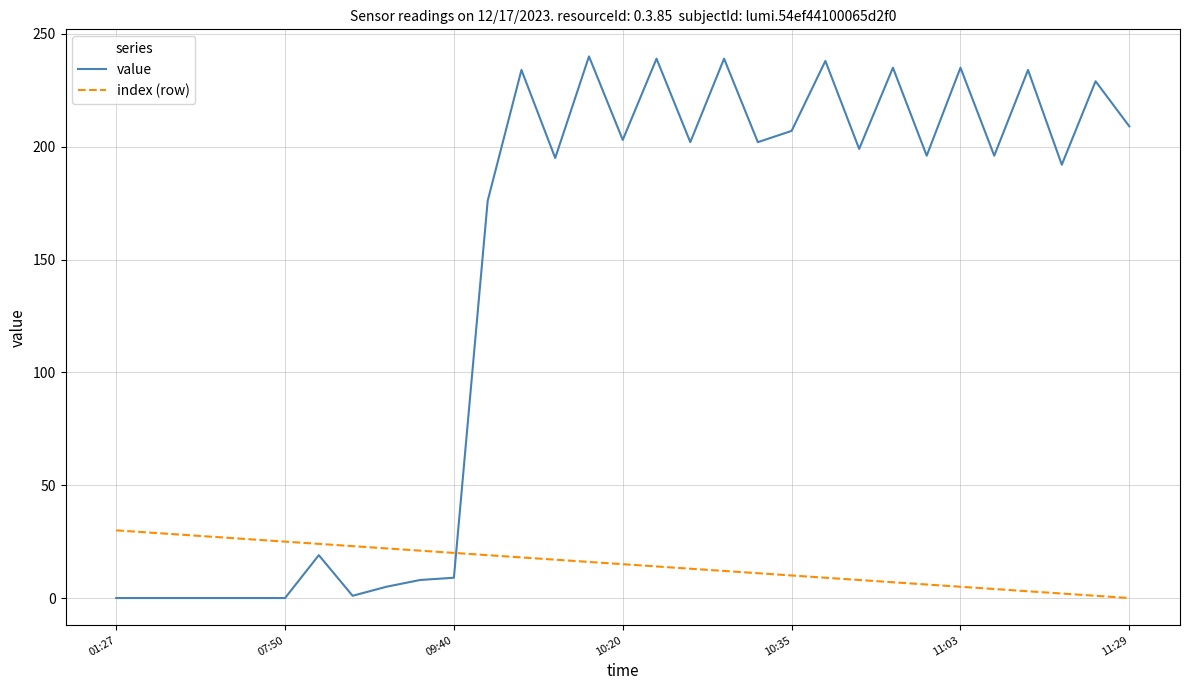

What is the difference between the maximum and minimum values in the index (row) series?

30